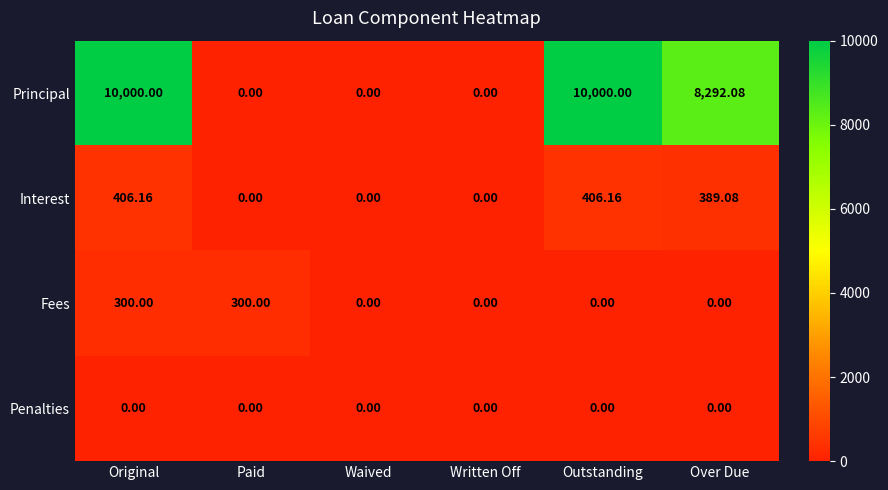

Which series has the widest spread of values?

Principal